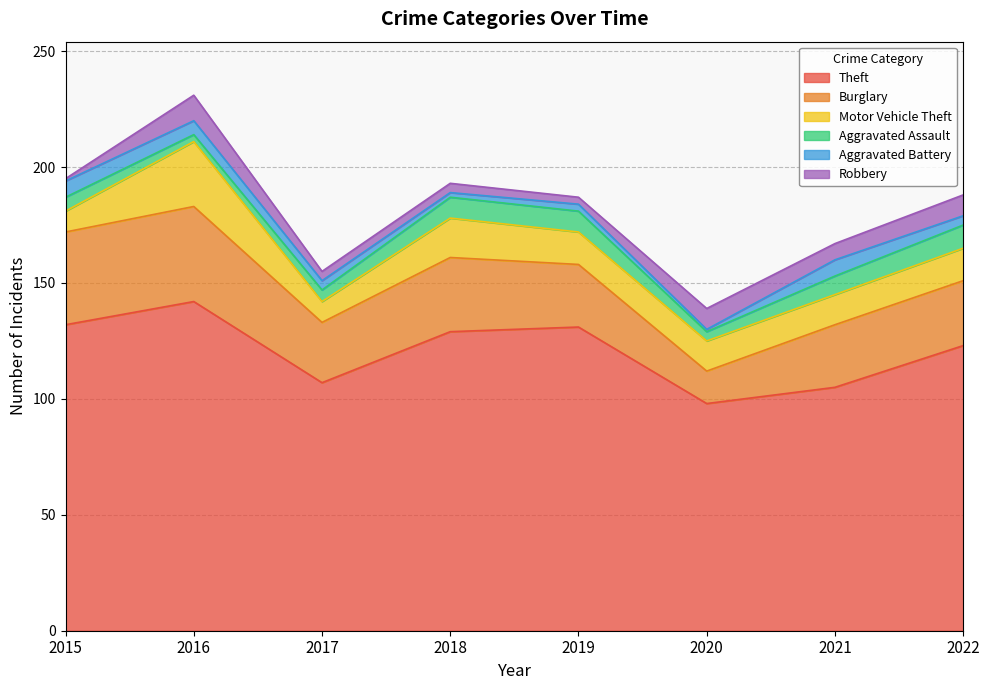

How many lines are shown in the chart?

6